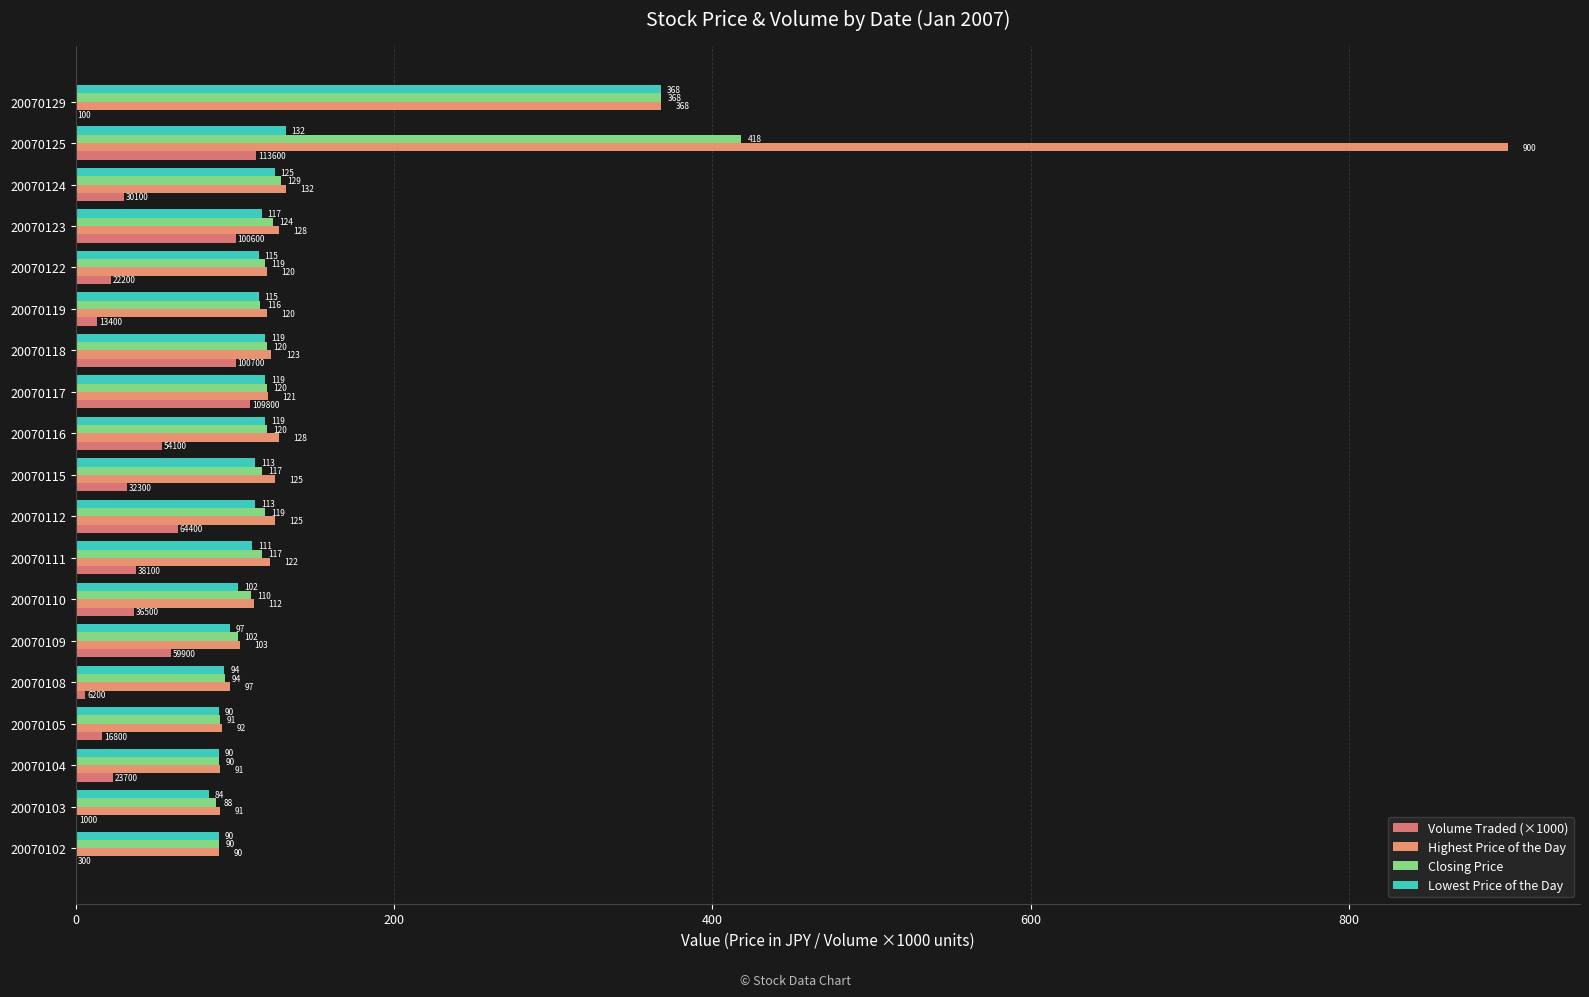

How many series are shown in this chart?

4